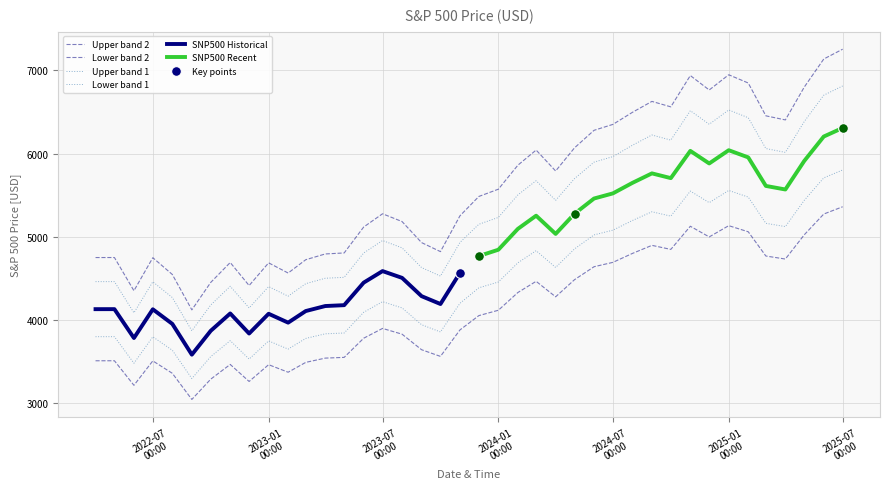

The value at 2025-02-01 is 5954.5. True or false?

True